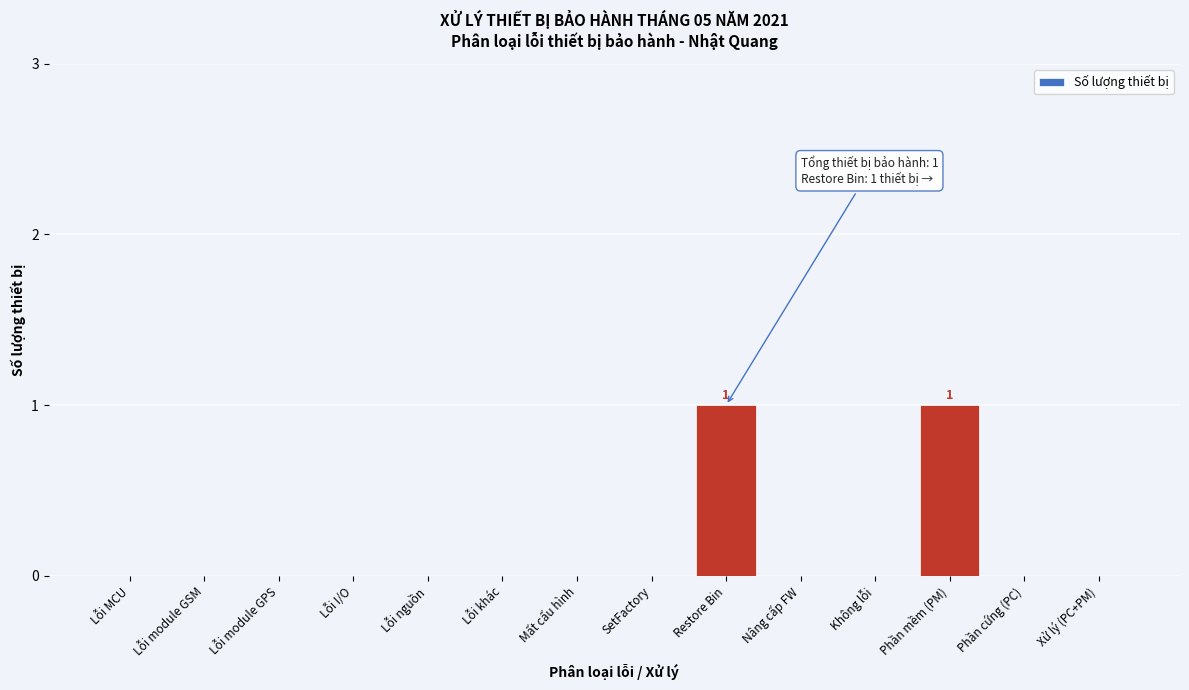

Reading right to left, transcribe all the data shown in this chart.

Xử lý (PC+PM)=0	Phần cứng (PC)=0	Phần mềm (PM)=1	Không lỗi=0	Nâng cấp FW=0	Restore Bin=1	SetFactory=0	Mất cấu hình=0	Lỗi khác=0	Lỗi nguồn=0	Lỗi I/O=0	Lỗi module GPS=0	Lỗi module GSM=0	Lỗi MCU=0